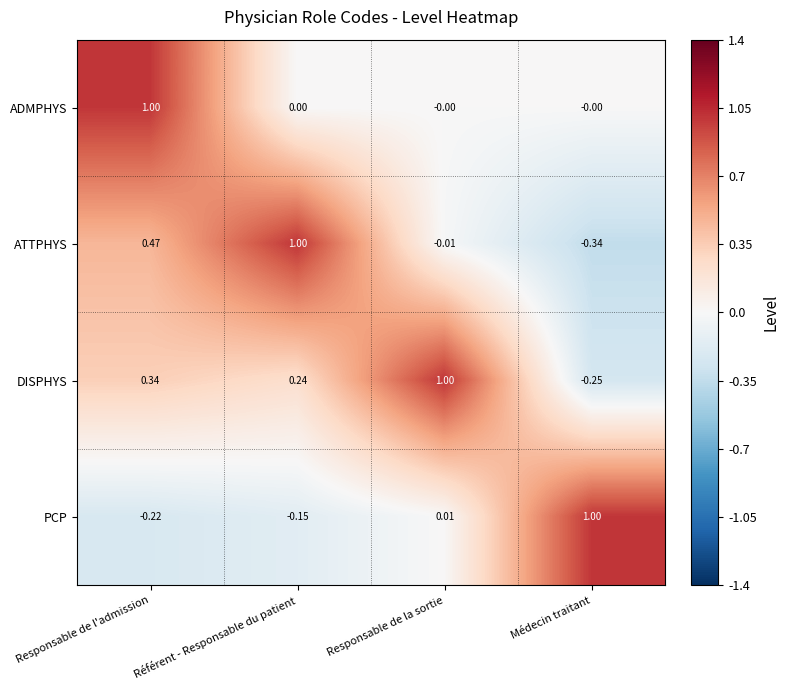

At which label does ATTPHYS reach its minimum?

Médecin traitant